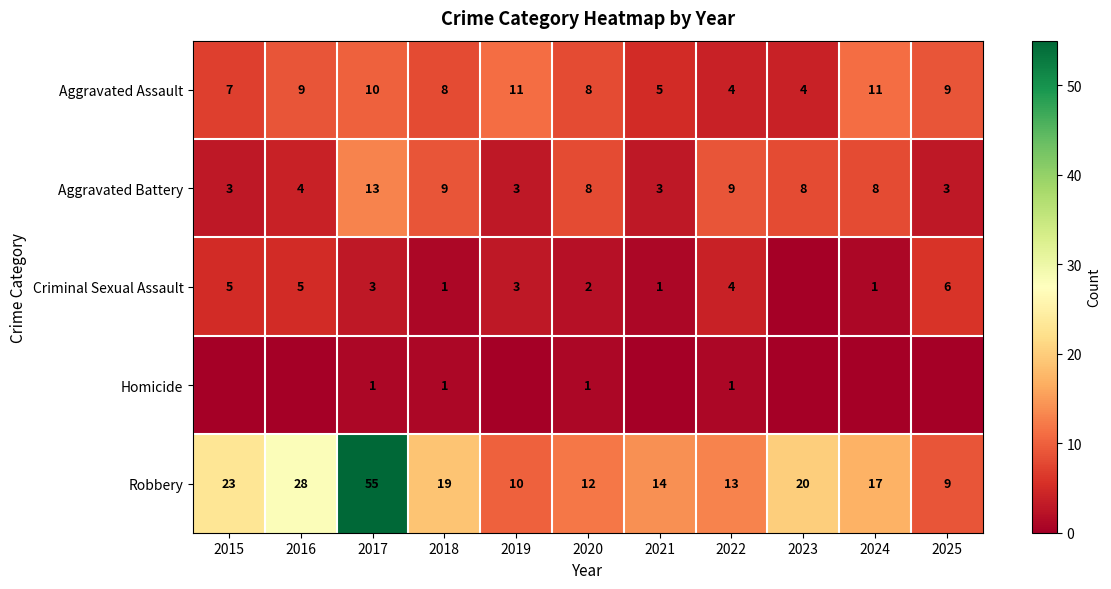

What is the difference between the maximum and minimum values in the Robbery series?

46